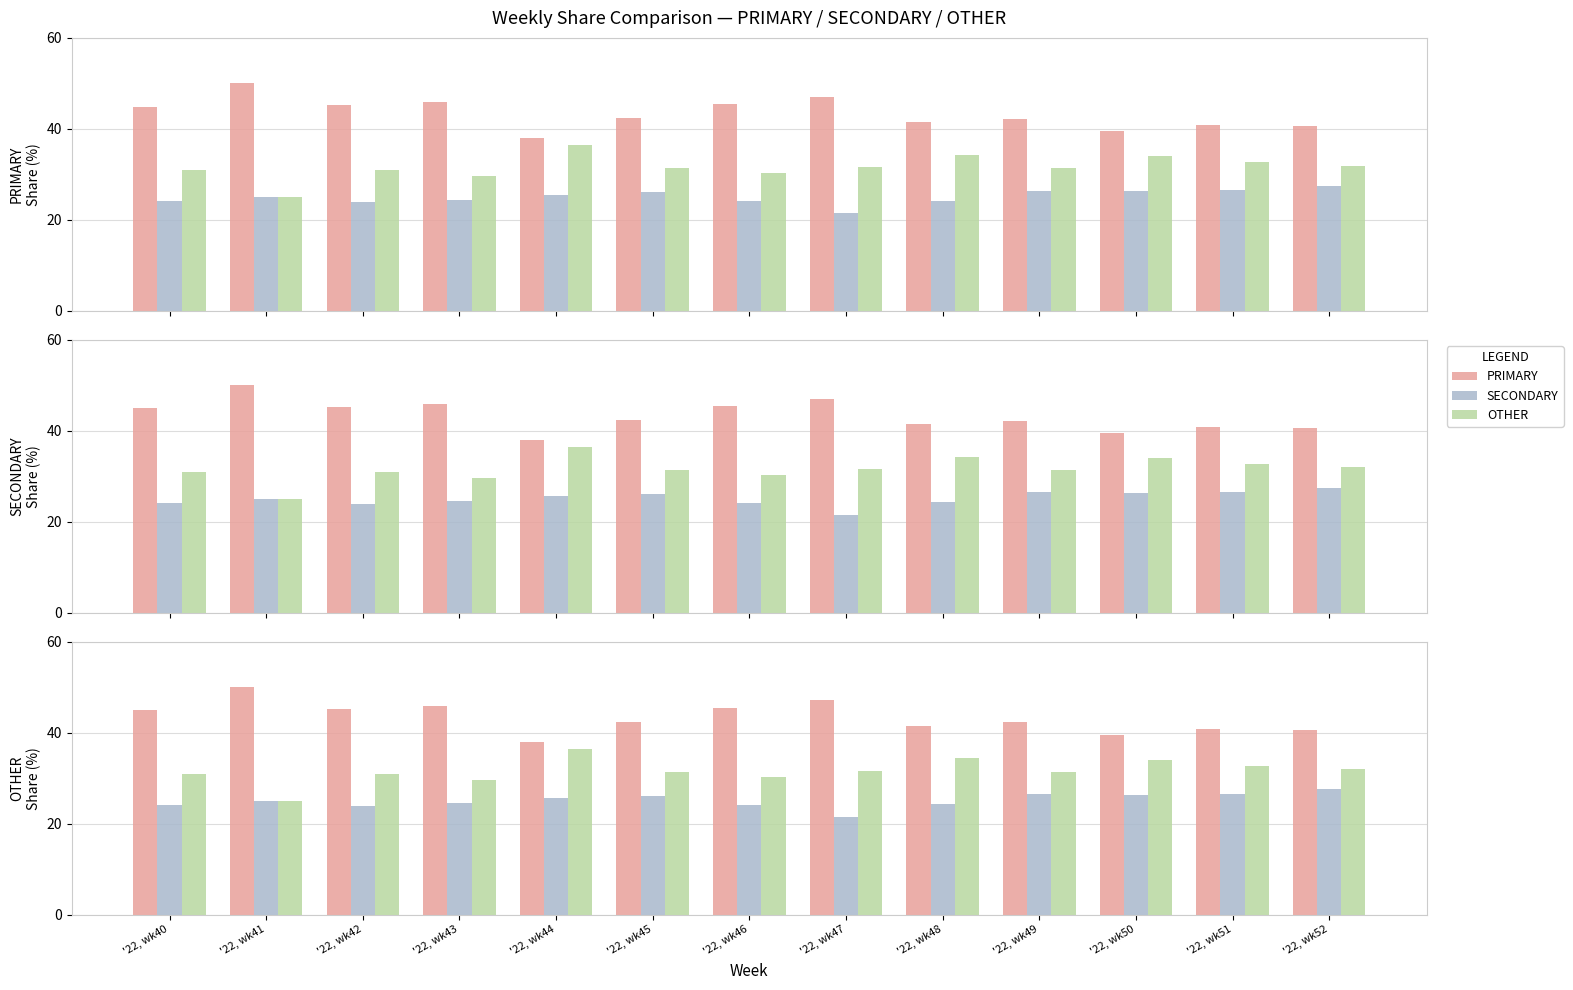

Which series has the widest spread of values?

PRIMARY